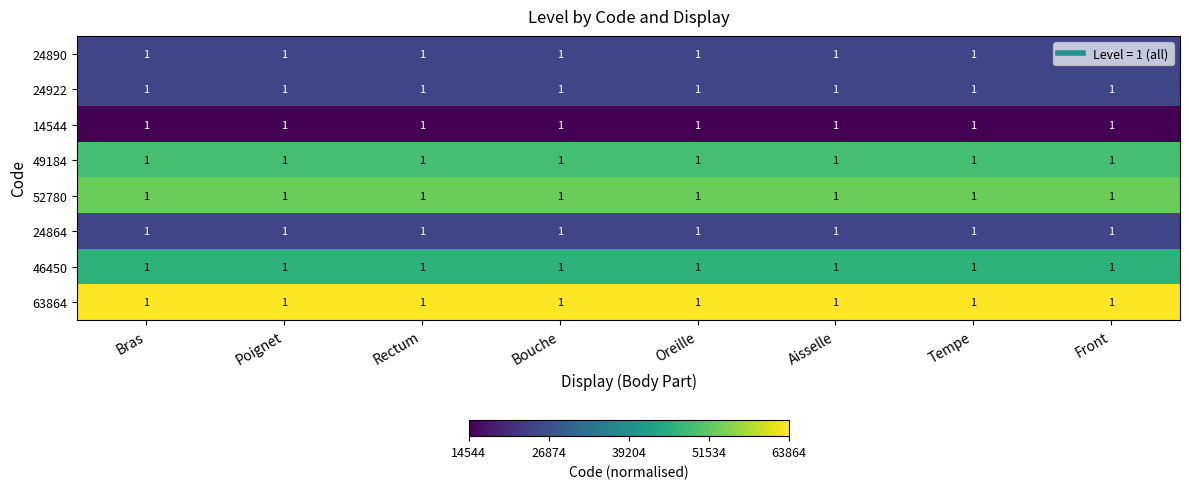

How many categories are shown in the chart?

8